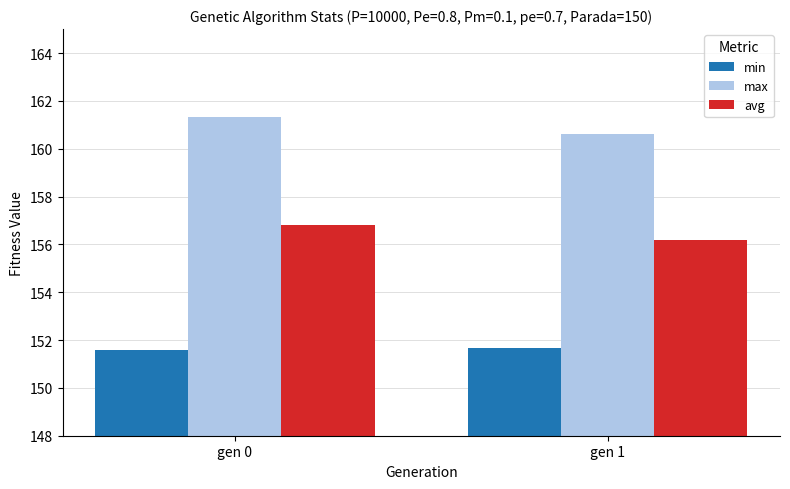

Rank the series by their average value, from highest to lowest.

max, avg, min